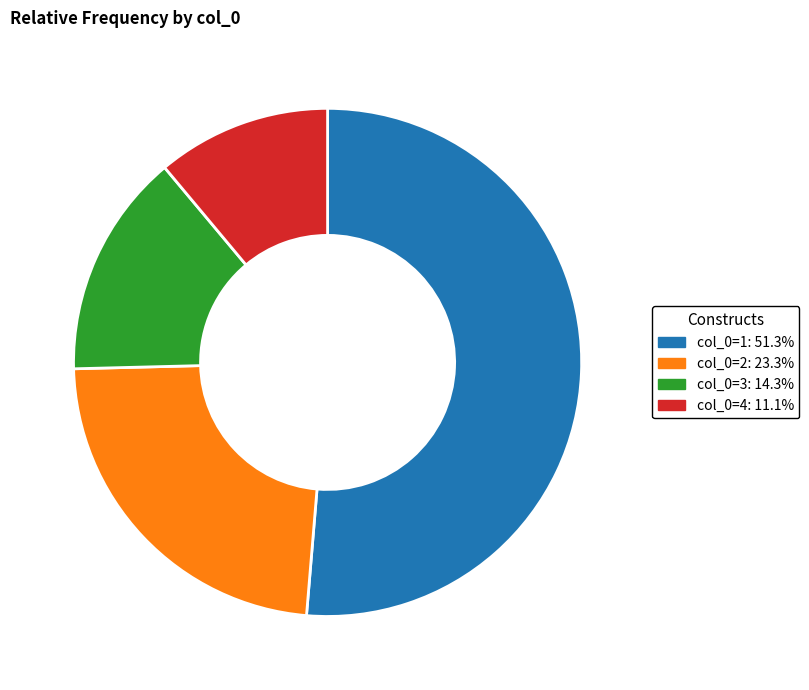

Does any single category account for the majority?

Yes